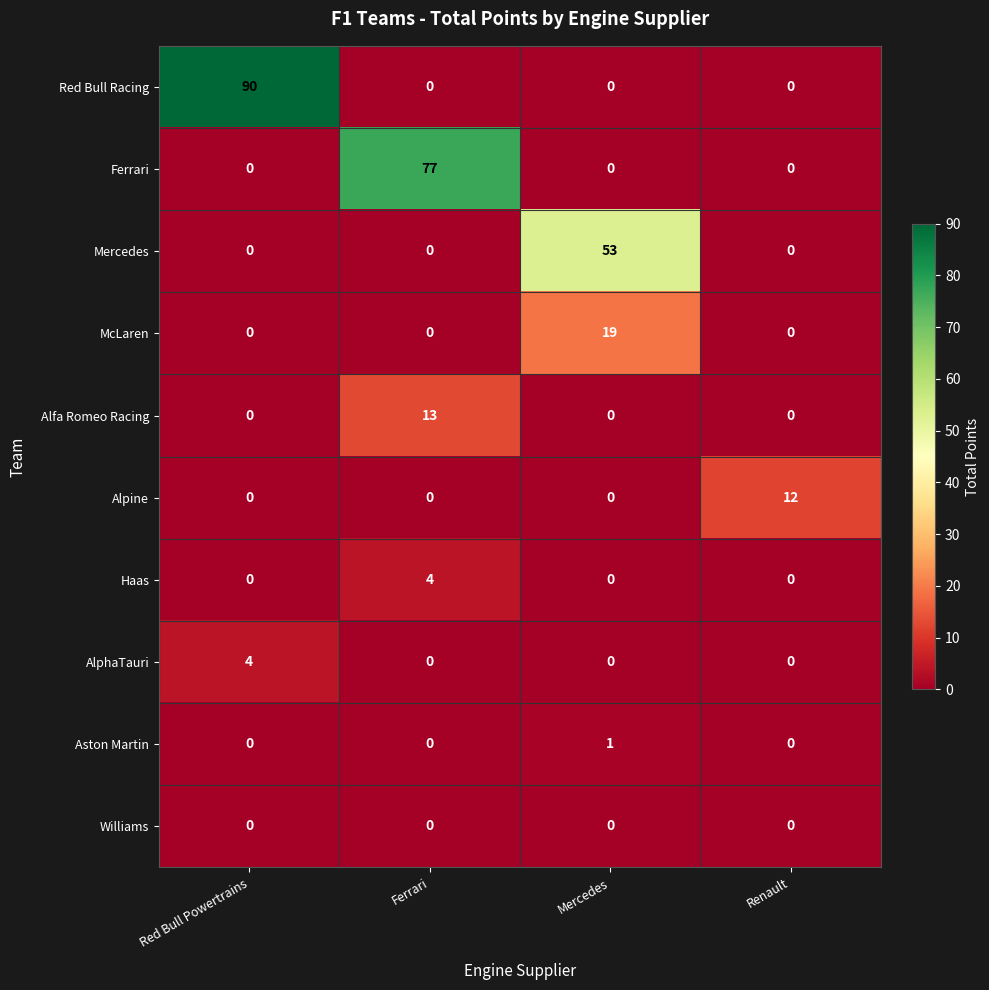

What is the sum of the AlphaTauri values at Mercedes and Red Bull Powertrains?

4